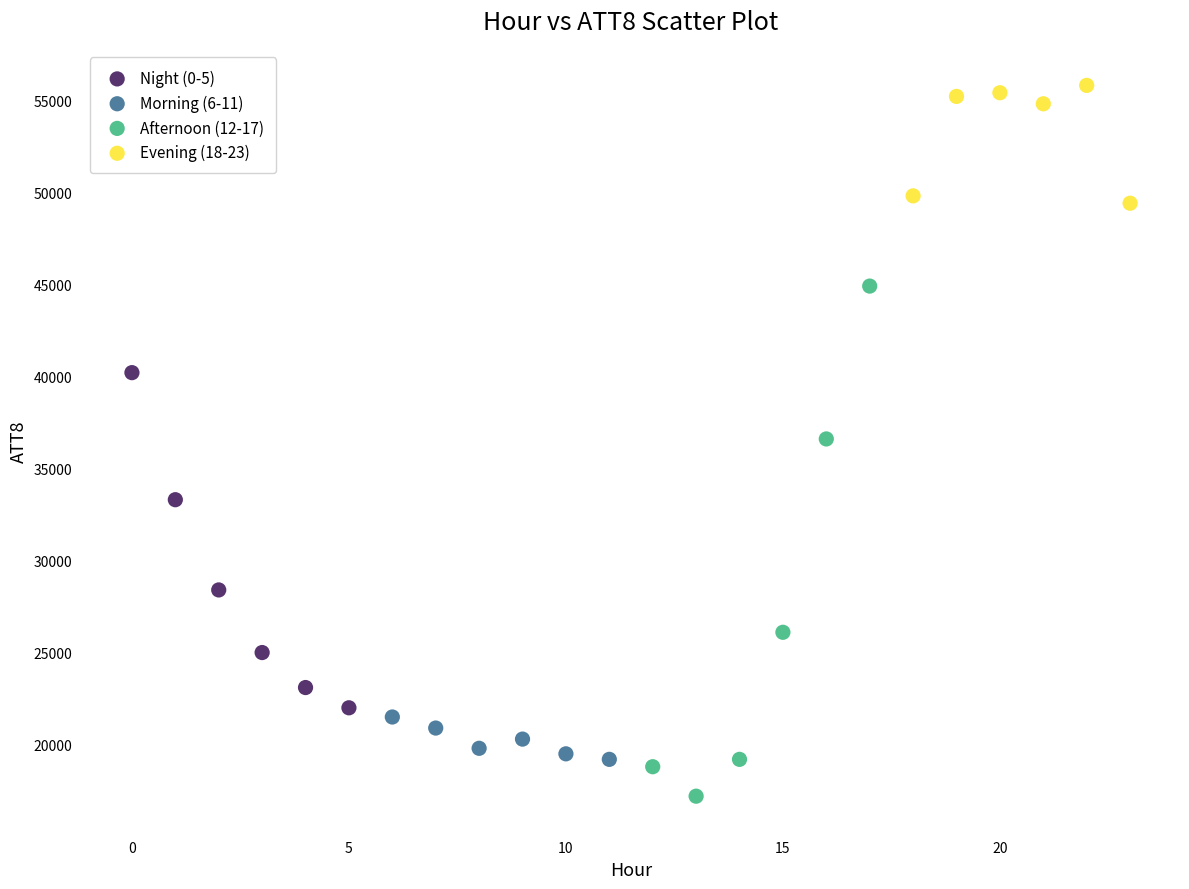

Which series has the widest spread of Y values?

Afternoon (12-17)